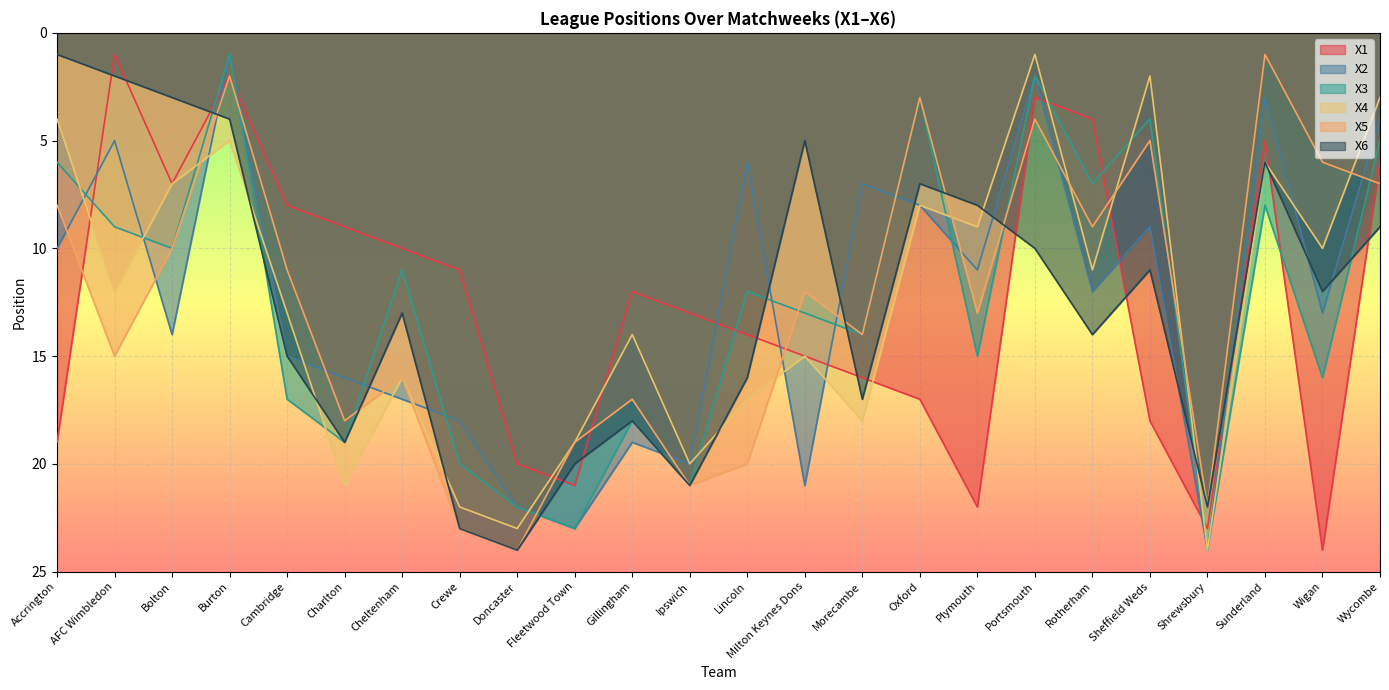

How many data points in X6 are above 13?

11